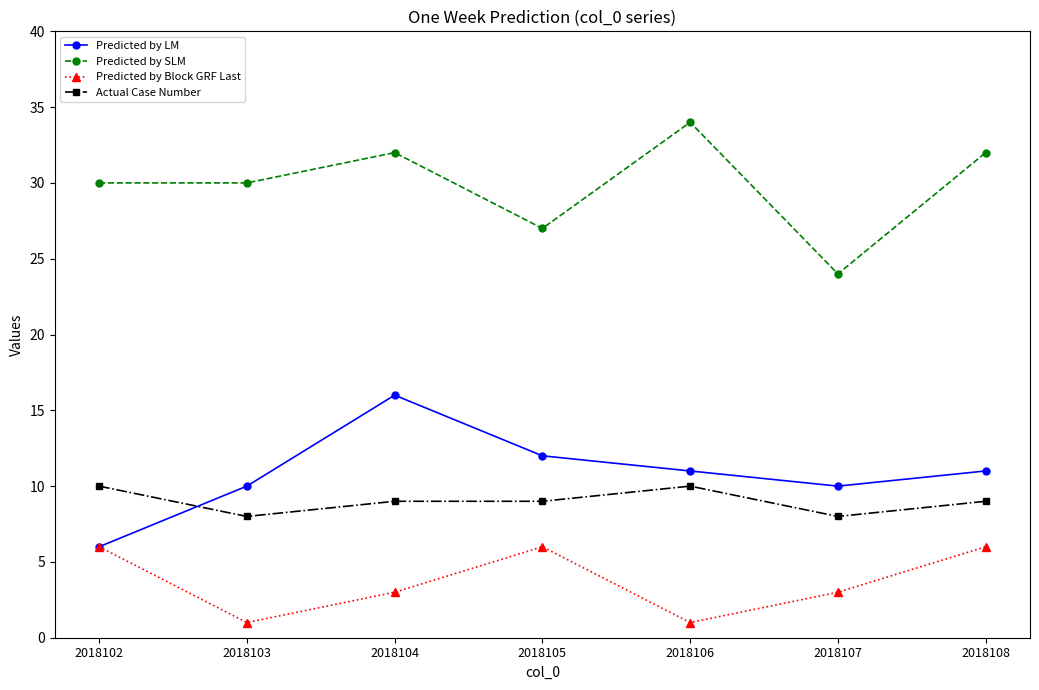

Reading left to right, transcribe all the data shown in this chart.

Predicted by LM: 6	10	16	12	11	10	11
Predicted by SLM: 30	30	32	27	34	24	32
Predicted by Block GRF Last: 6	1	3	6	1	3	6
Actual Case Number: 10	8	9	9	10	8	9